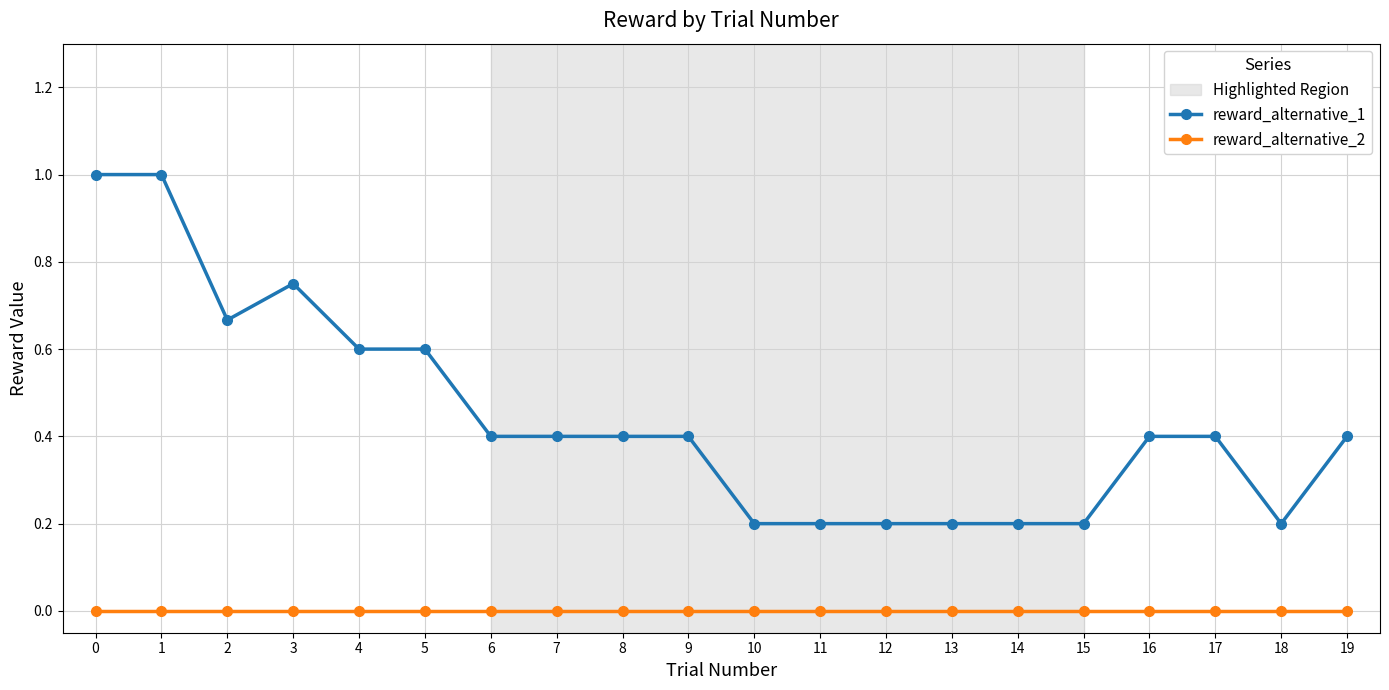

Which series has the largest total across all categories?

reward_alternative_1